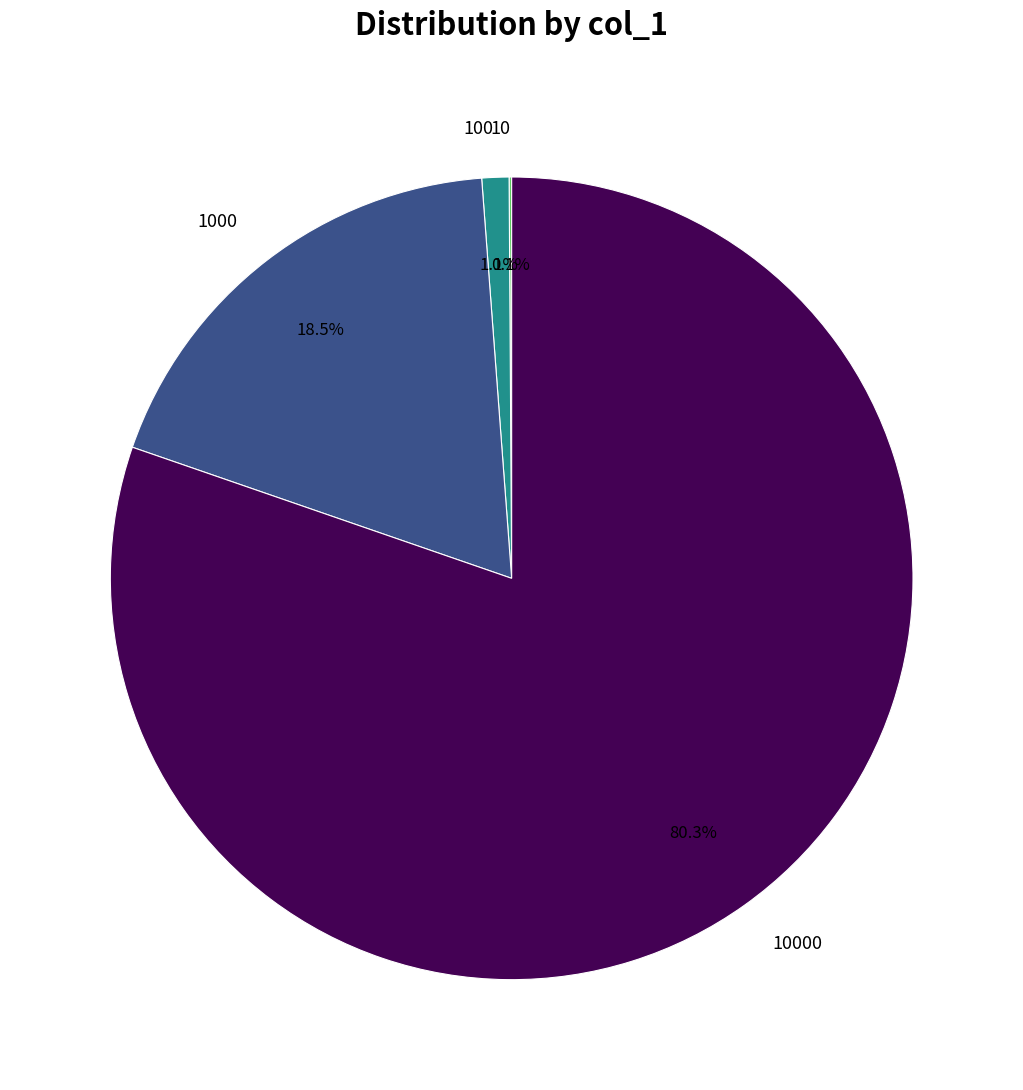

Is there a majority slice in this chart?

Yes